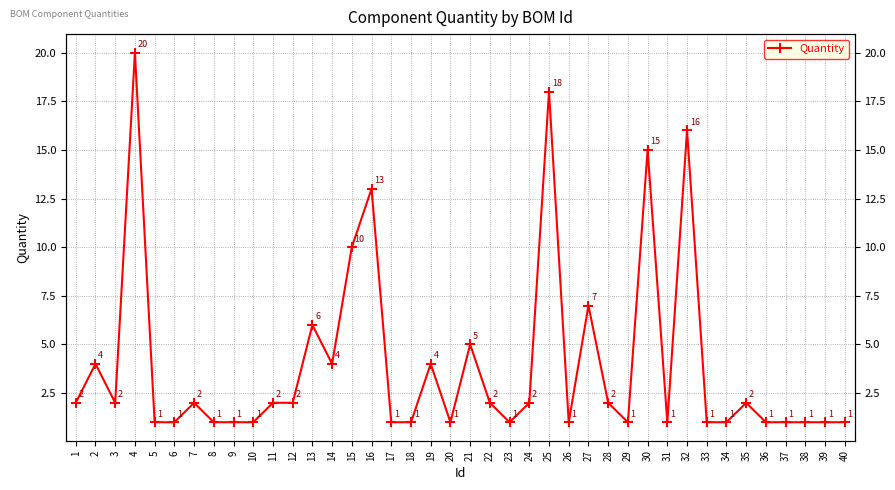

Reading left to right, extract all data points from this chart.

1=2	2=4	3=2	4=20	5=1	6=1	7=2	8=1	9=1	10=1	11=2	12=2	13=6	14=4	15=10	16=13	17=1	18=1	19=4	20=1	21=5	22=2	23=1	24=2	25=18	26=1	27=7	28=2	29=1	30=15	31=1	32=16	33=1	34=1	35=2	36=1	37=1	38=1	39=1	40=1